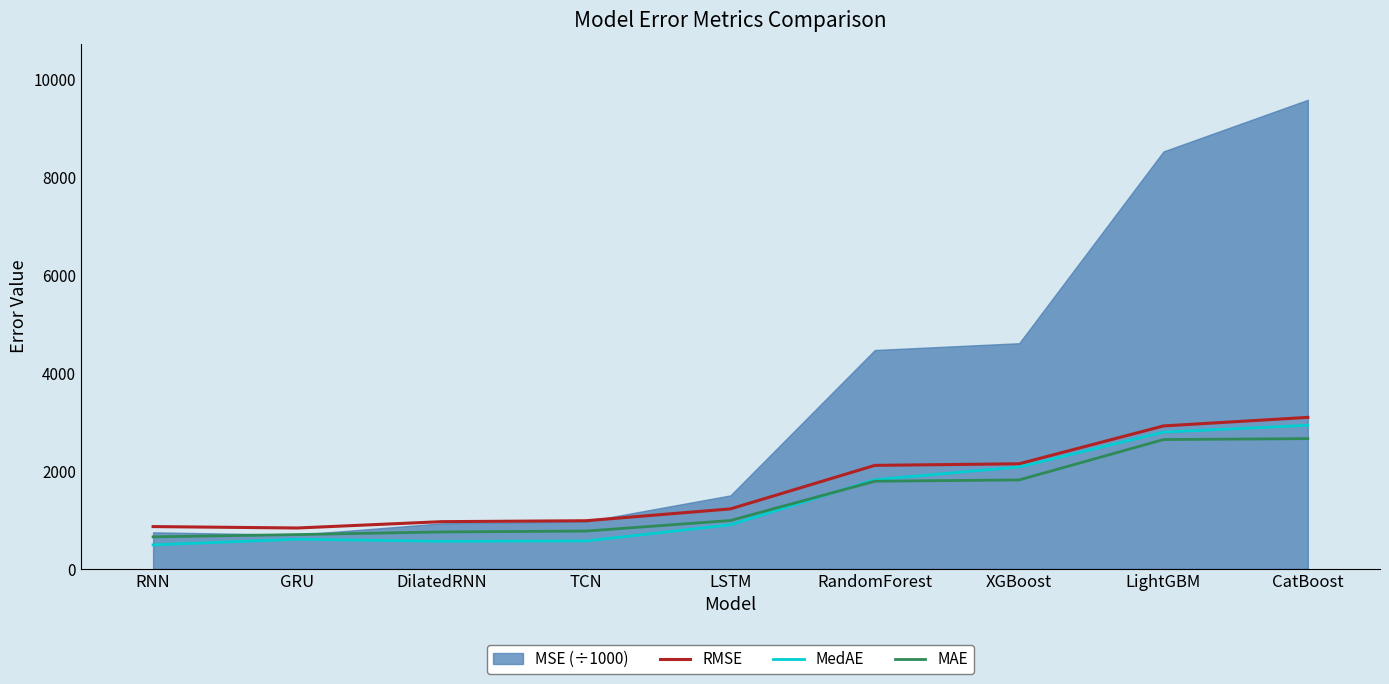

Is it true that MAE equals 480.8 at DilatedRNN?

False